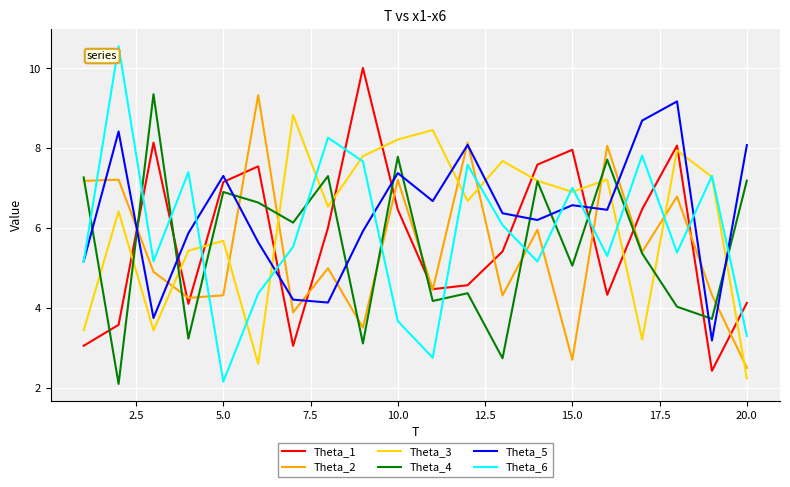

What is the minimum value shown in the chart?

2.1